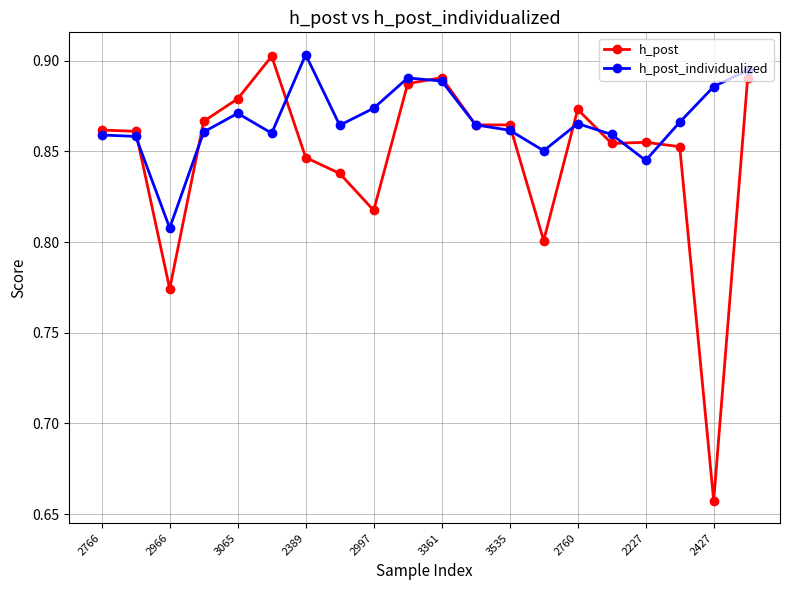

At how many categories does at least one series exceed 0?

20